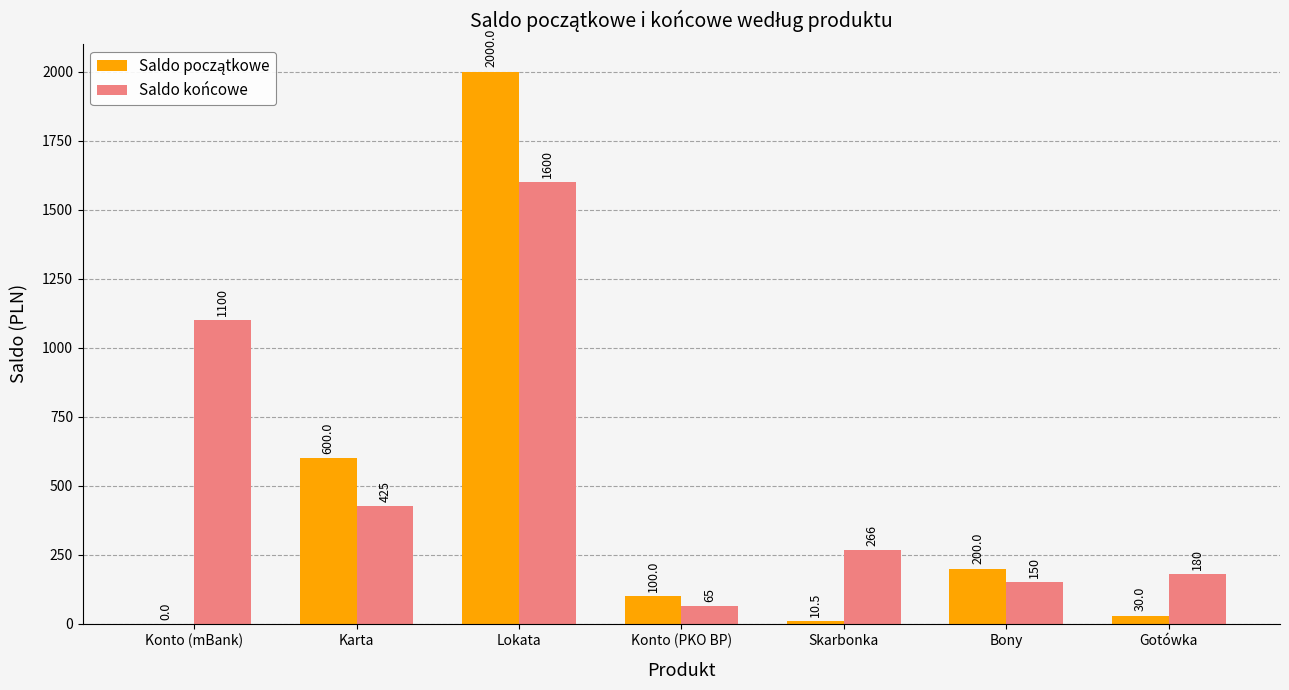

At which label is Saldo końcowe closest to 832?

Konto (mBank)